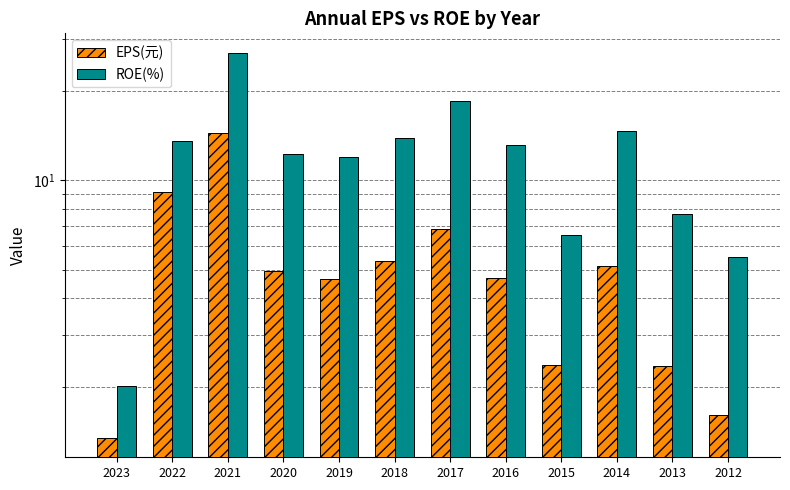

How many bars are there in each group?

2